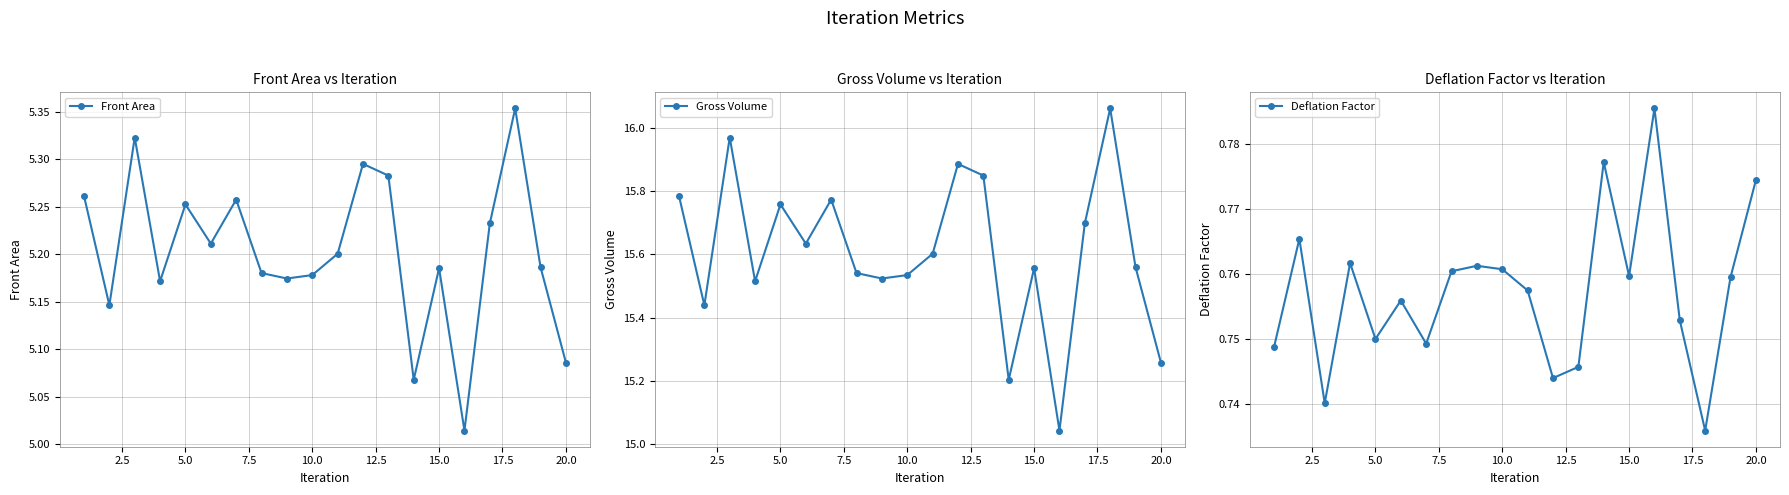

At how many categories does at least one series exceed 3?

20